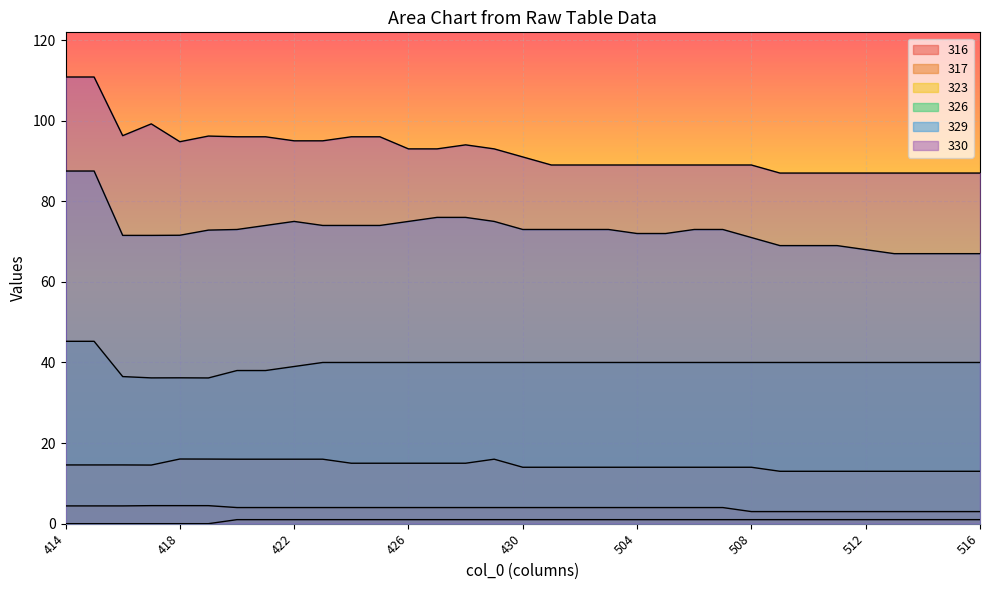

What is the maximum value shown in the chart?

110.8